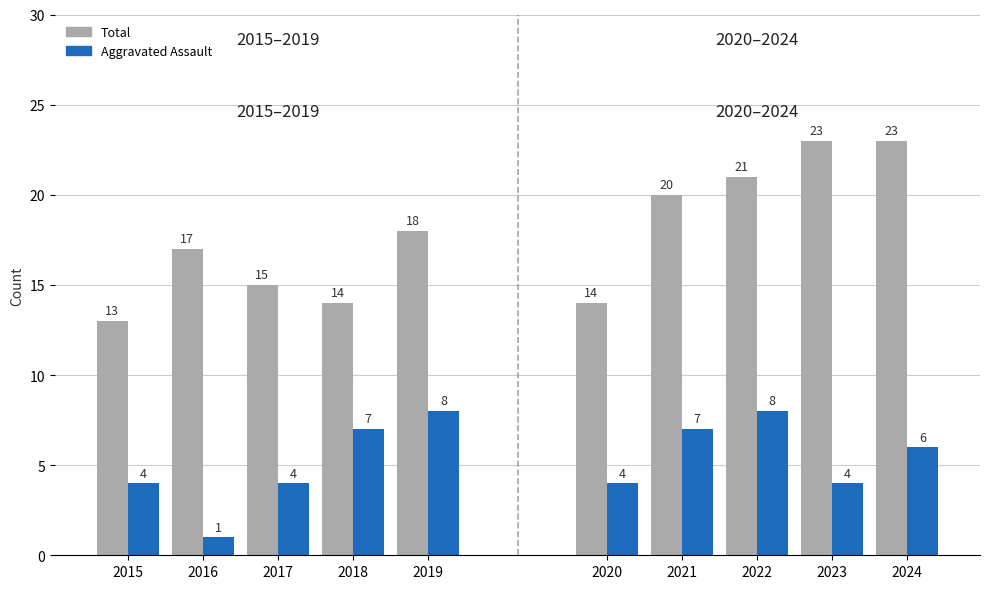

Which has a higher value, 2017 or 2016?

2016